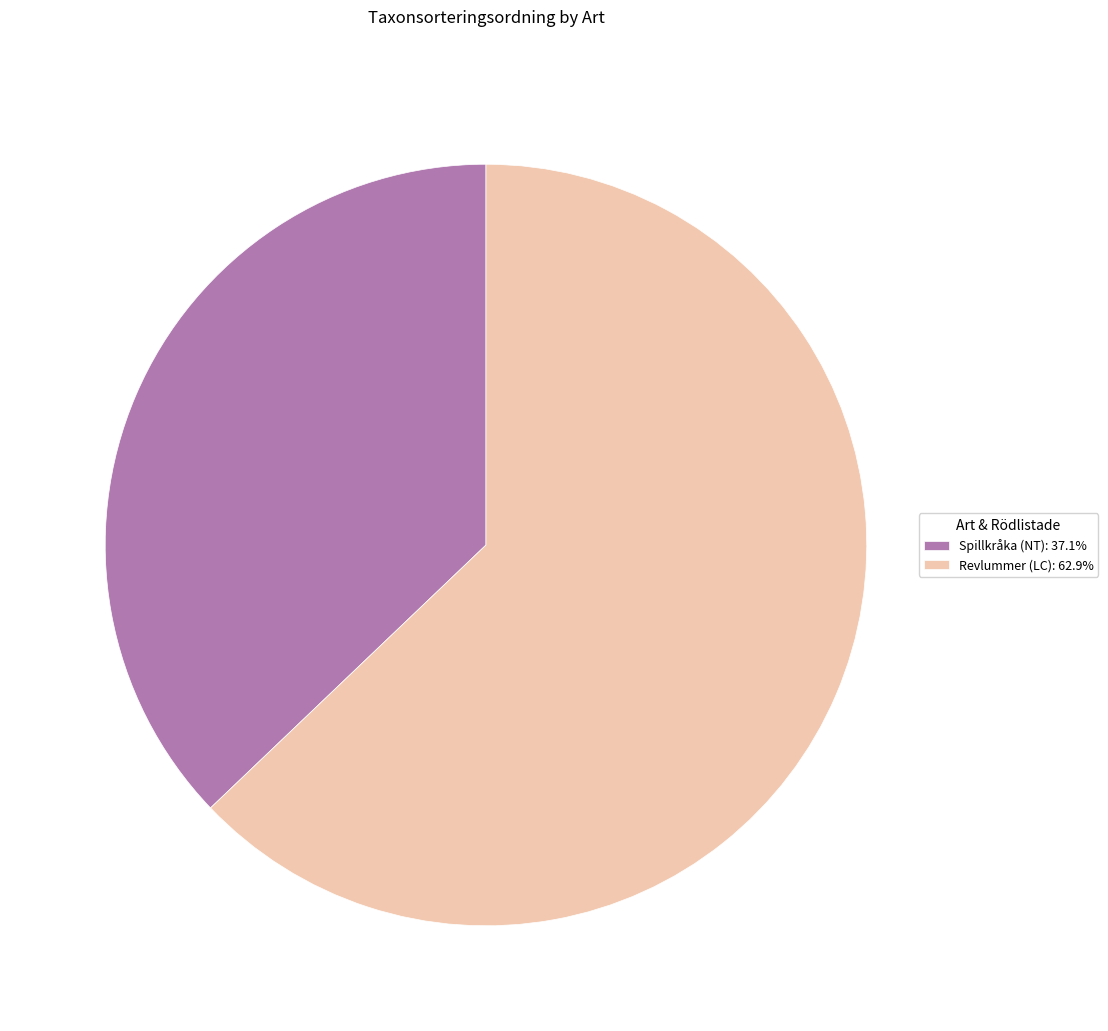

Is the sum of Spillkråka (NT): 37.1% and Revlummer (LC): 62.9% greater than half?

Yes